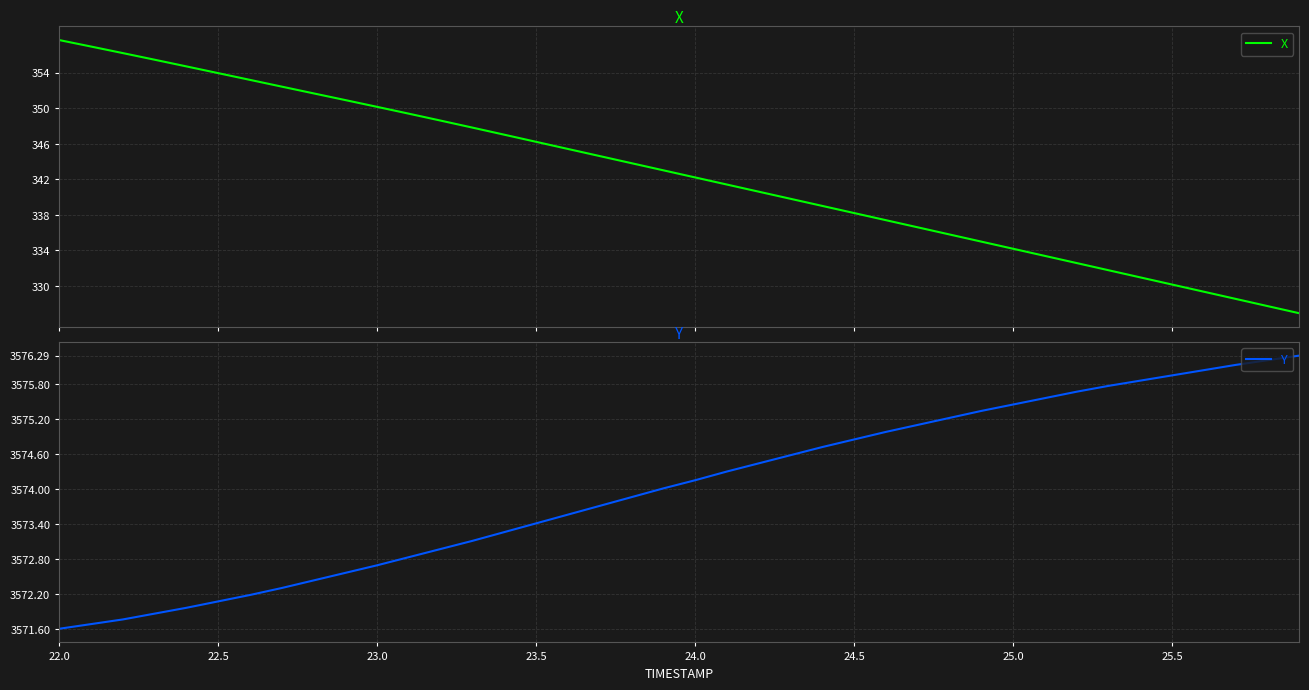

At which category is the sum across all series the highest?

22.0